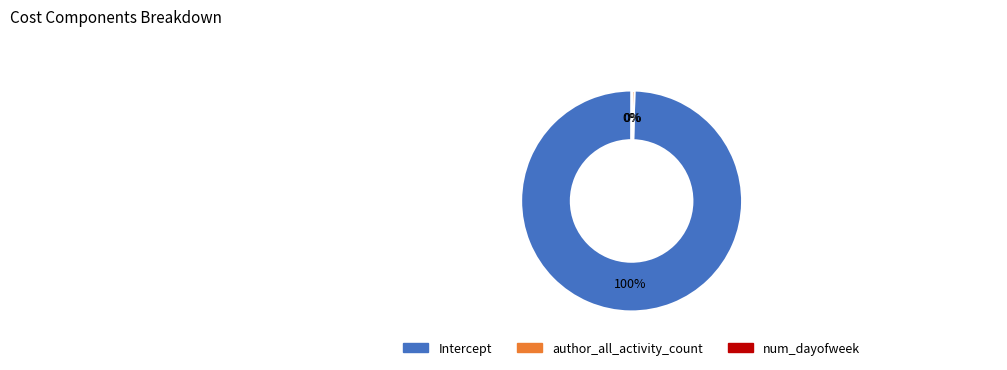

To the nearest percent, what is the difference between the largest and smallest slice percentages?

100%